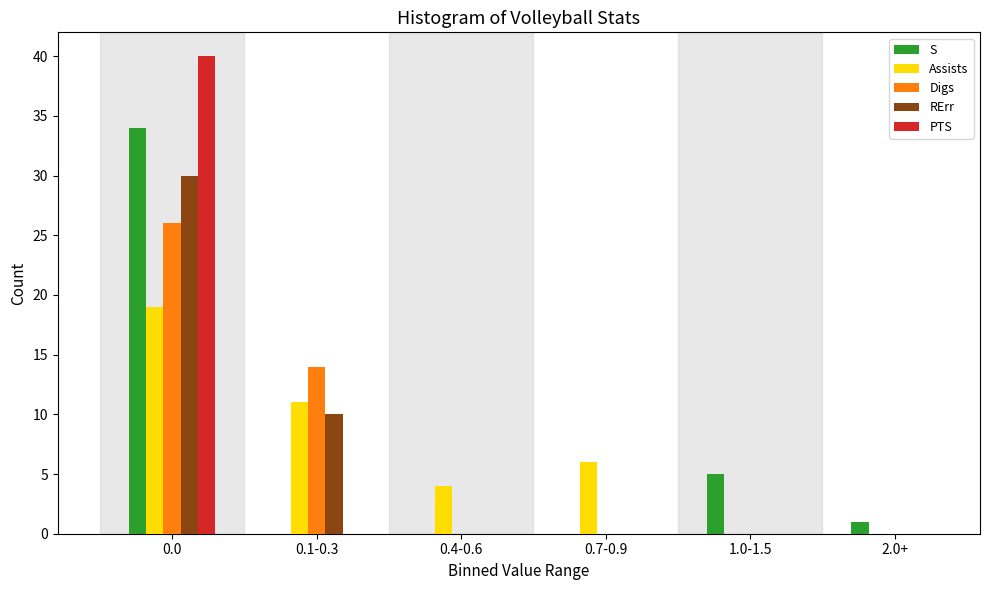

Reading left to right, transcribe all the data shown in this chart.

S: 0.0=34	0.1-0.3=0	0.4-0.6=0	0.7-0.9=0	1.0-1.5=5	2.0+=1
Assists: 0.0=19	0.1-0.3=11	0.4-0.6=4	0.7-0.9=6	1.0-1.5=0	2.0+=0
Digs: 0.0=26	0.1-0.3=14	0.4-0.6=0	0.7-0.9=0	1.0-1.5=0	2.0+=0
RErr: 0.0=30	0.1-0.3=10	0.4-0.6=0	0.7-0.9=0	1.0-1.5=0	2.0+=0
PTS: 0.0=40	0.1-0.3=0	0.4-0.6=0	0.7-0.9=0	1.0-1.5=0	2.0+=0